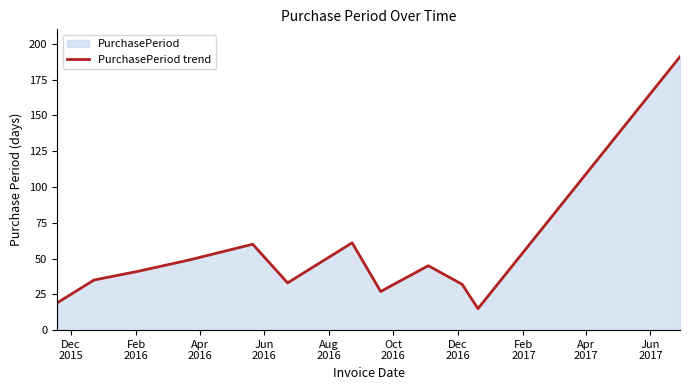

What is the maximum value shown in the chart?

191